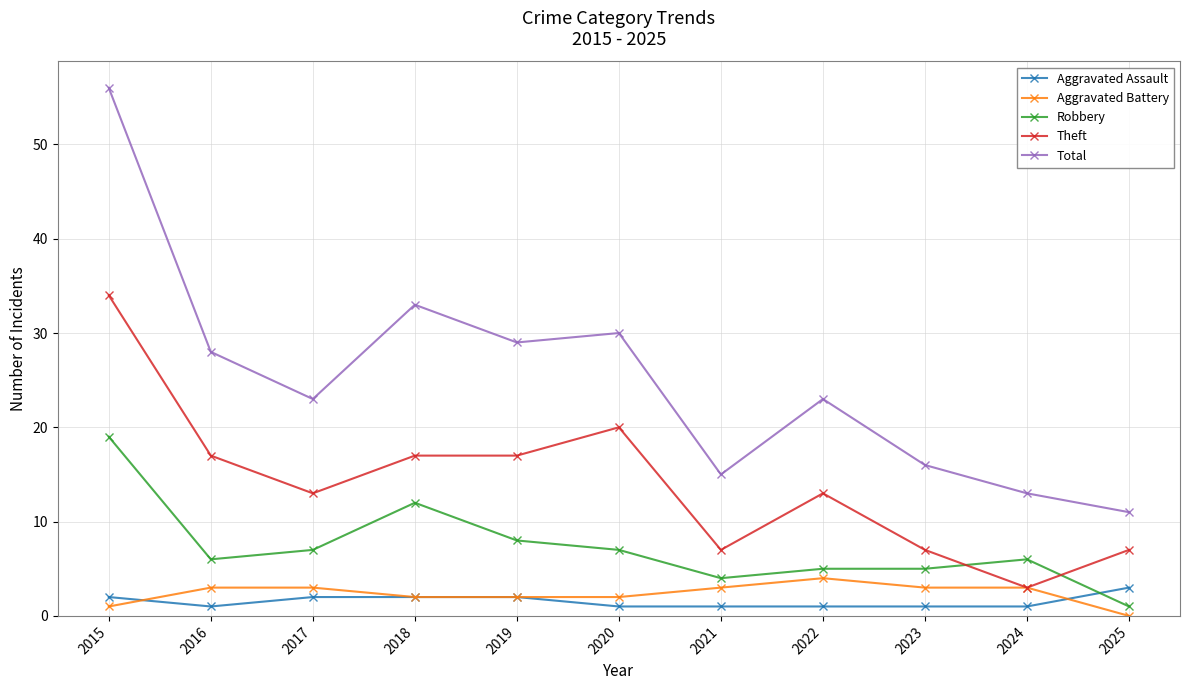

Count the number of data series in this chart.

5